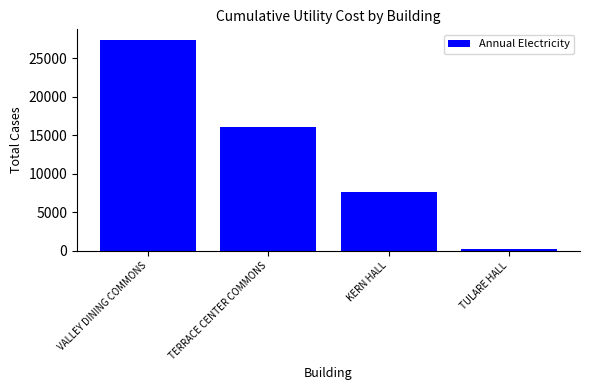

What is the difference between the values at TULARE HALL and VALLEY DINING COMMONS?

27163.7